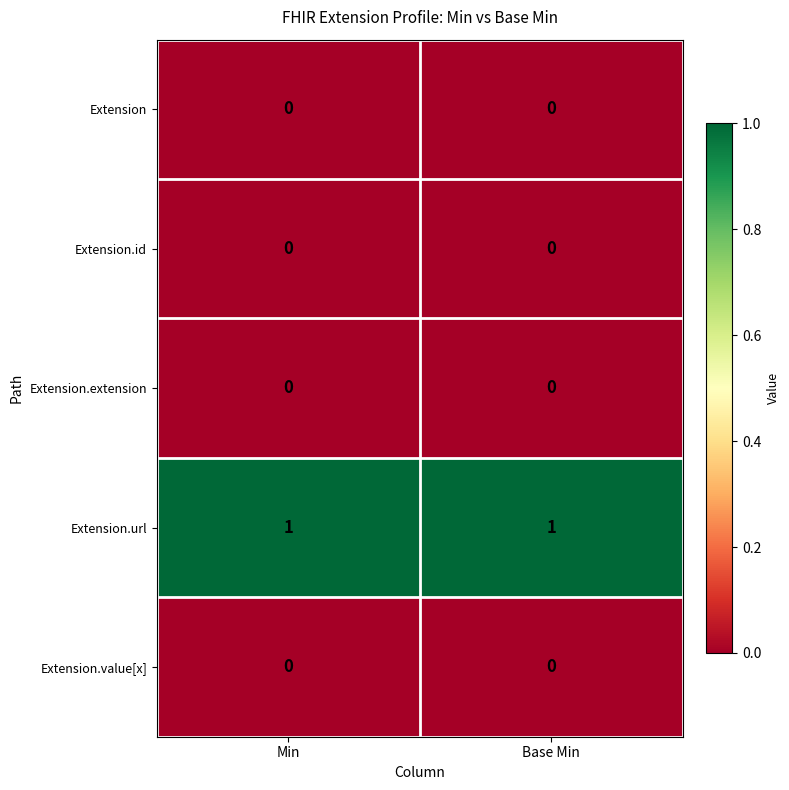

Which series has the largest total across all categories?

Extension.url